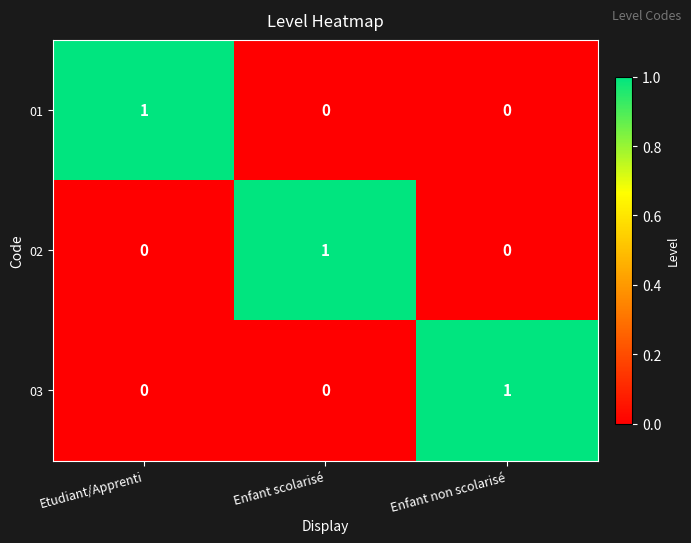

Is the value of 01 at Etudiant/Apprenti greater than the value of 03 at Enfant scolarisé?

Yes